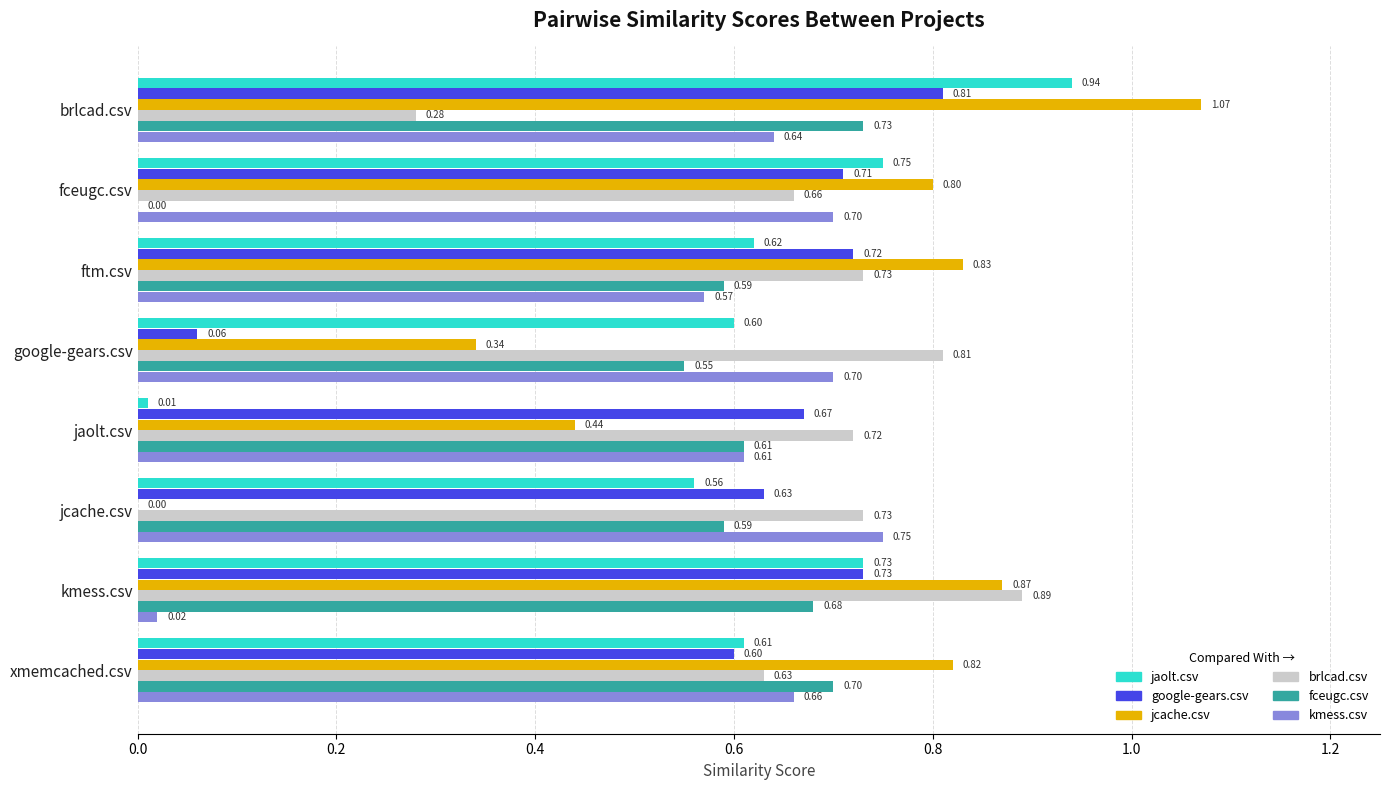

Which series changed the most between ftm.csv and jaolt.csv?

jaolt.csv